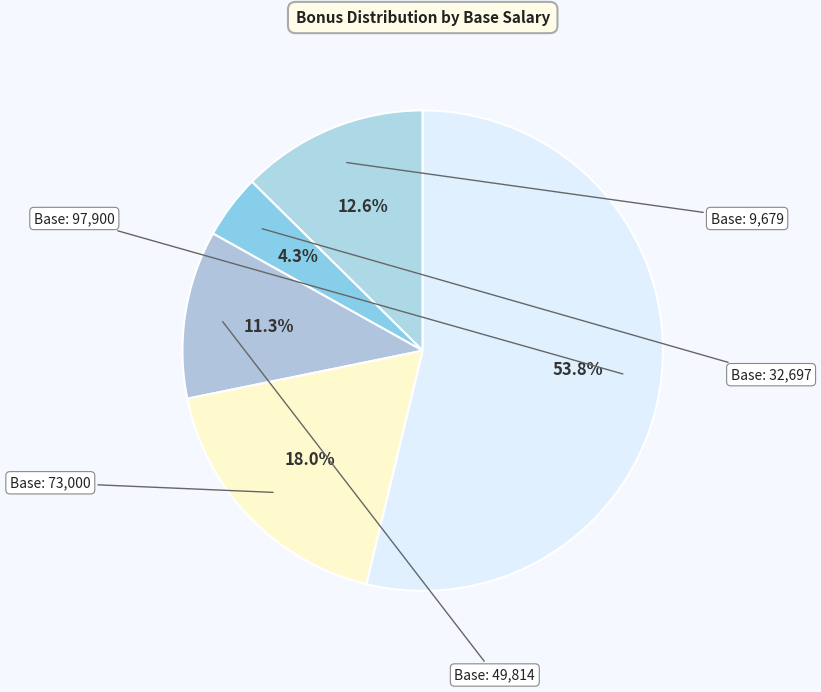

Count the number of slices in the pie.

5